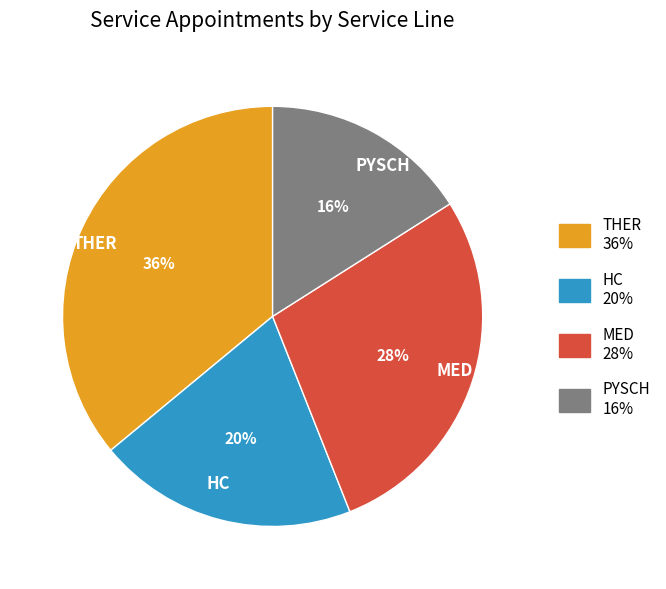

Do MED and THER together represent more than half of the pie?

Yes